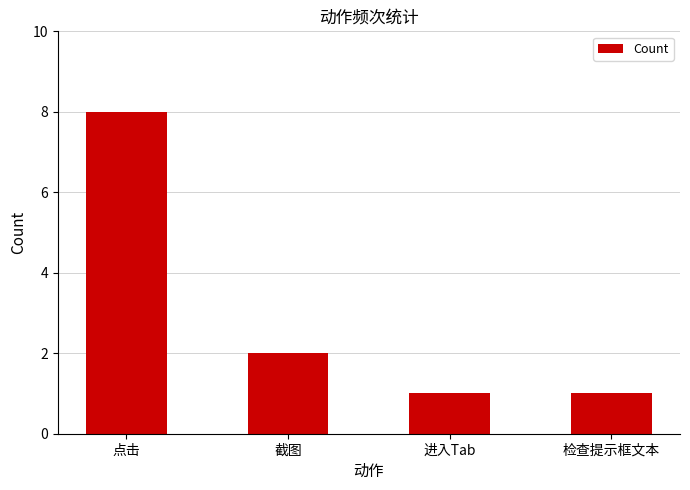

What is the value of the 3rd bar from the left?

1